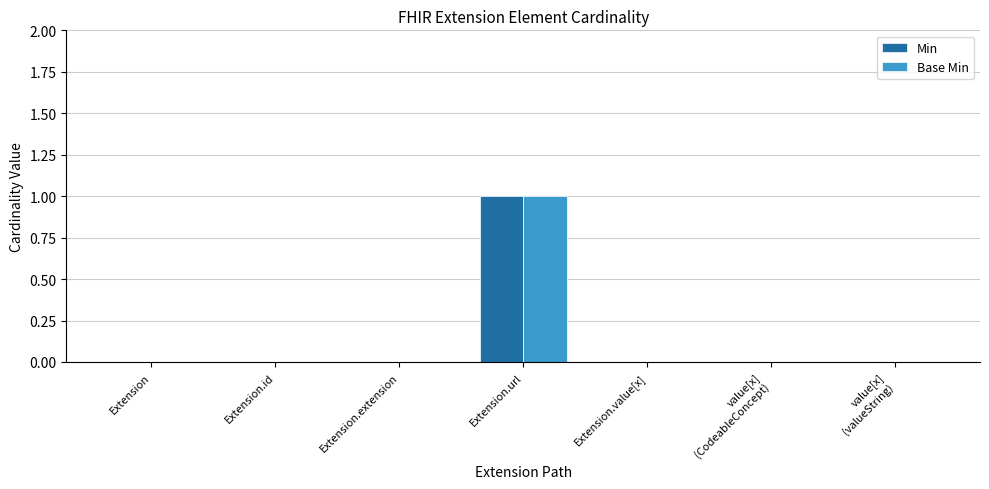

What is the sum of the Base Min values at Extension.id and Extension.url?

1